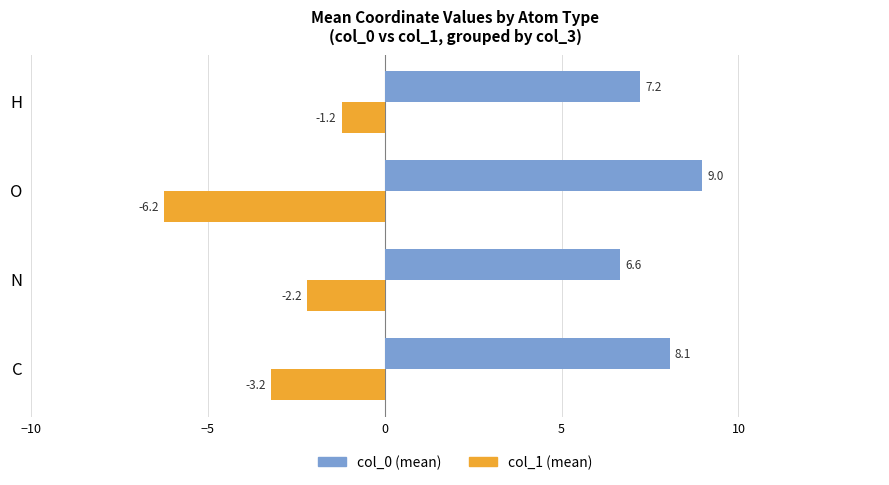

What is the total value across all series at H?

6.0